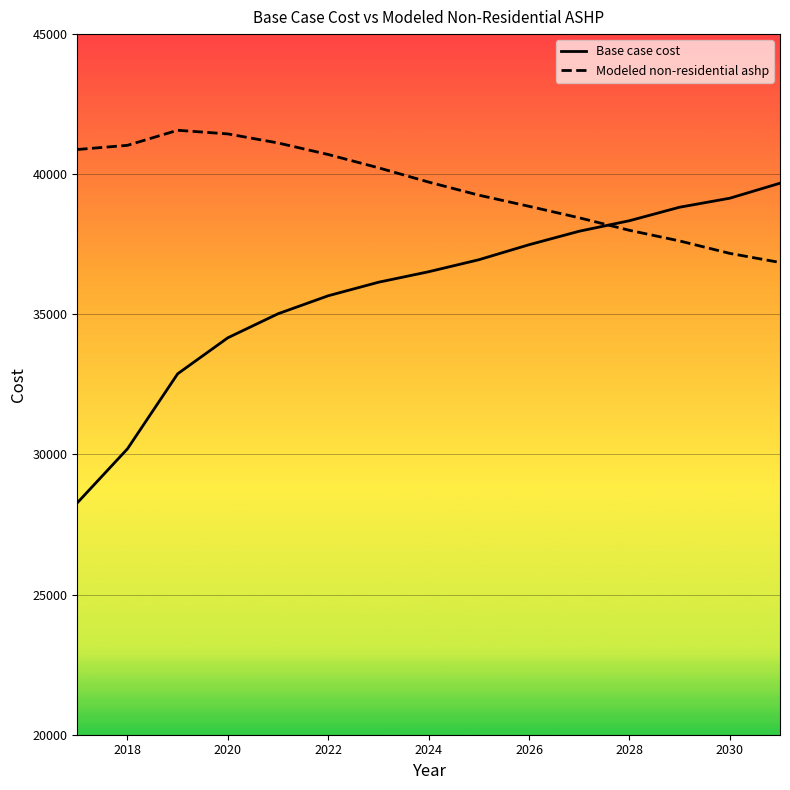

Which series has the largest range (max minus min)?

Base case cost